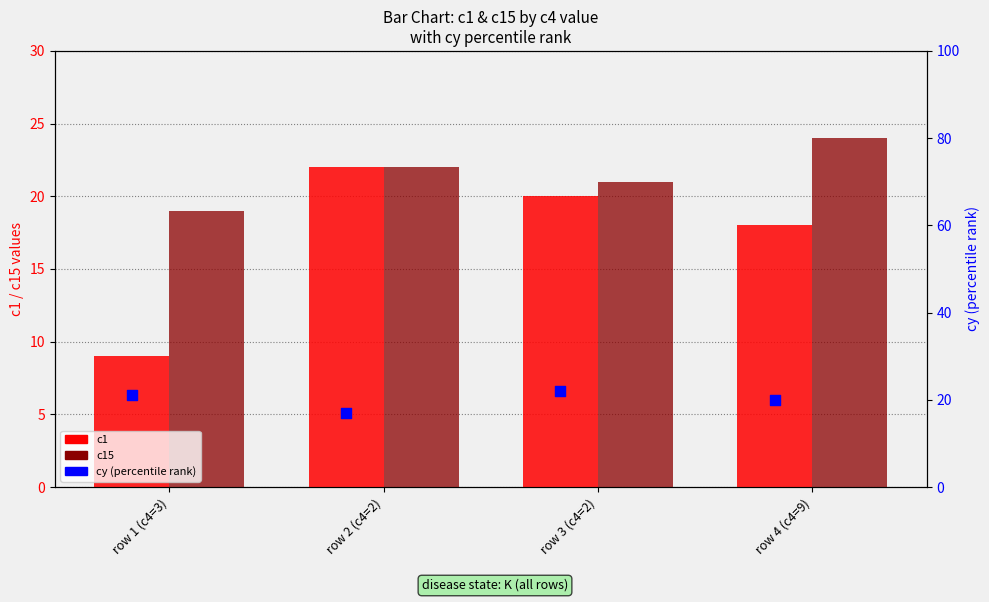

At how many categories does at least one series exceed 14?

4